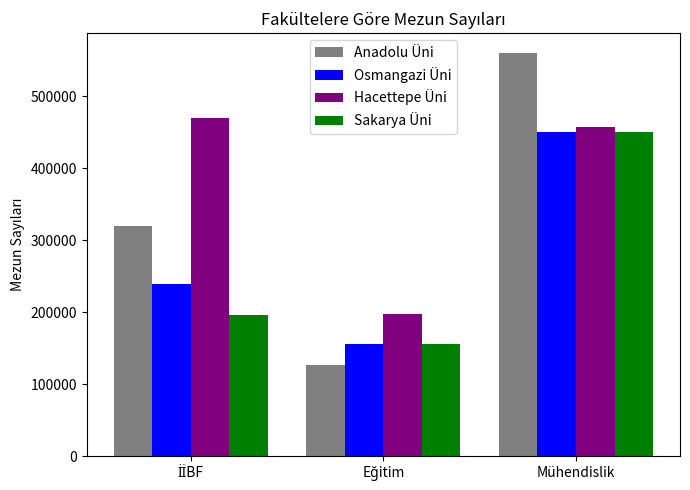

Which series has the widest spread of values?

Anadolu Üni